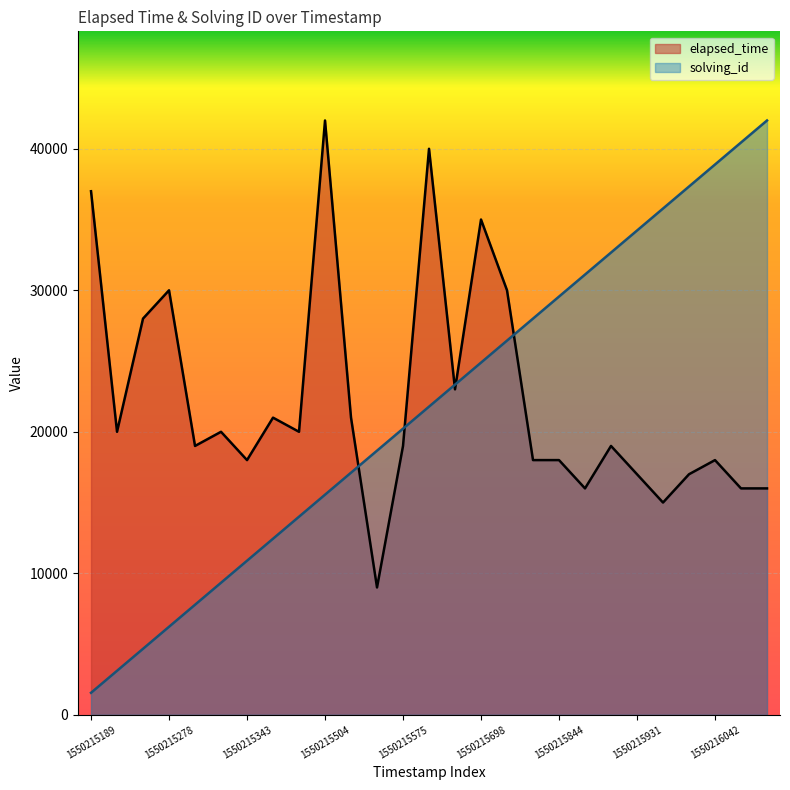

True or false: solving_id and elapsed_time intersect in this chart.

True